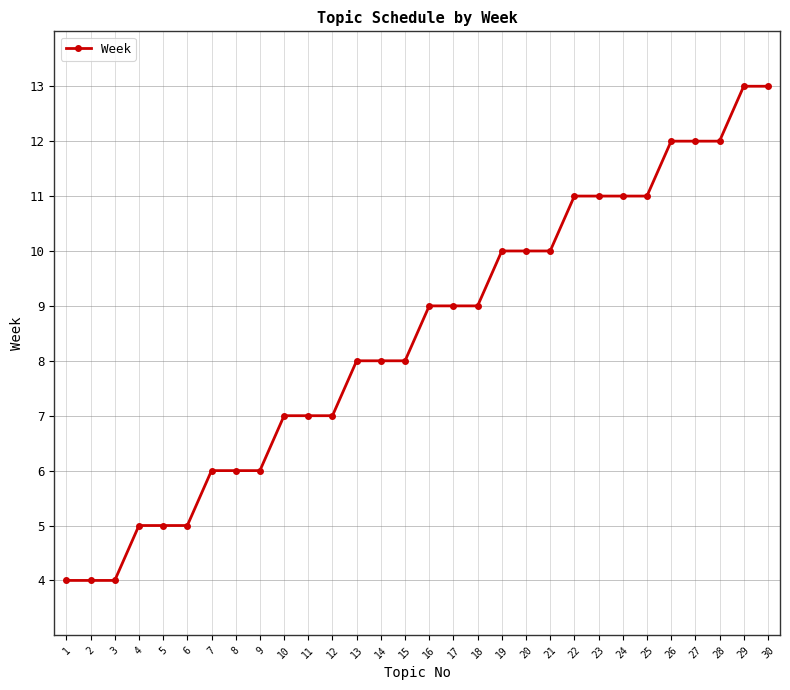

What is the change in value from 25 to 28?

+1